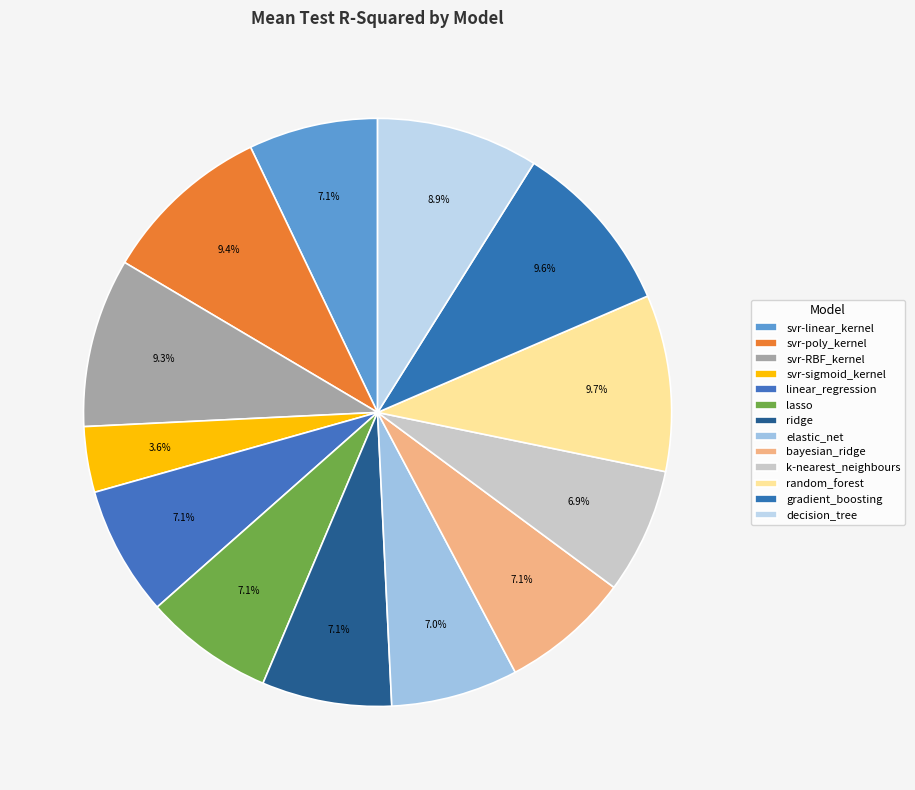

Is there a majority slice in this chart?

No